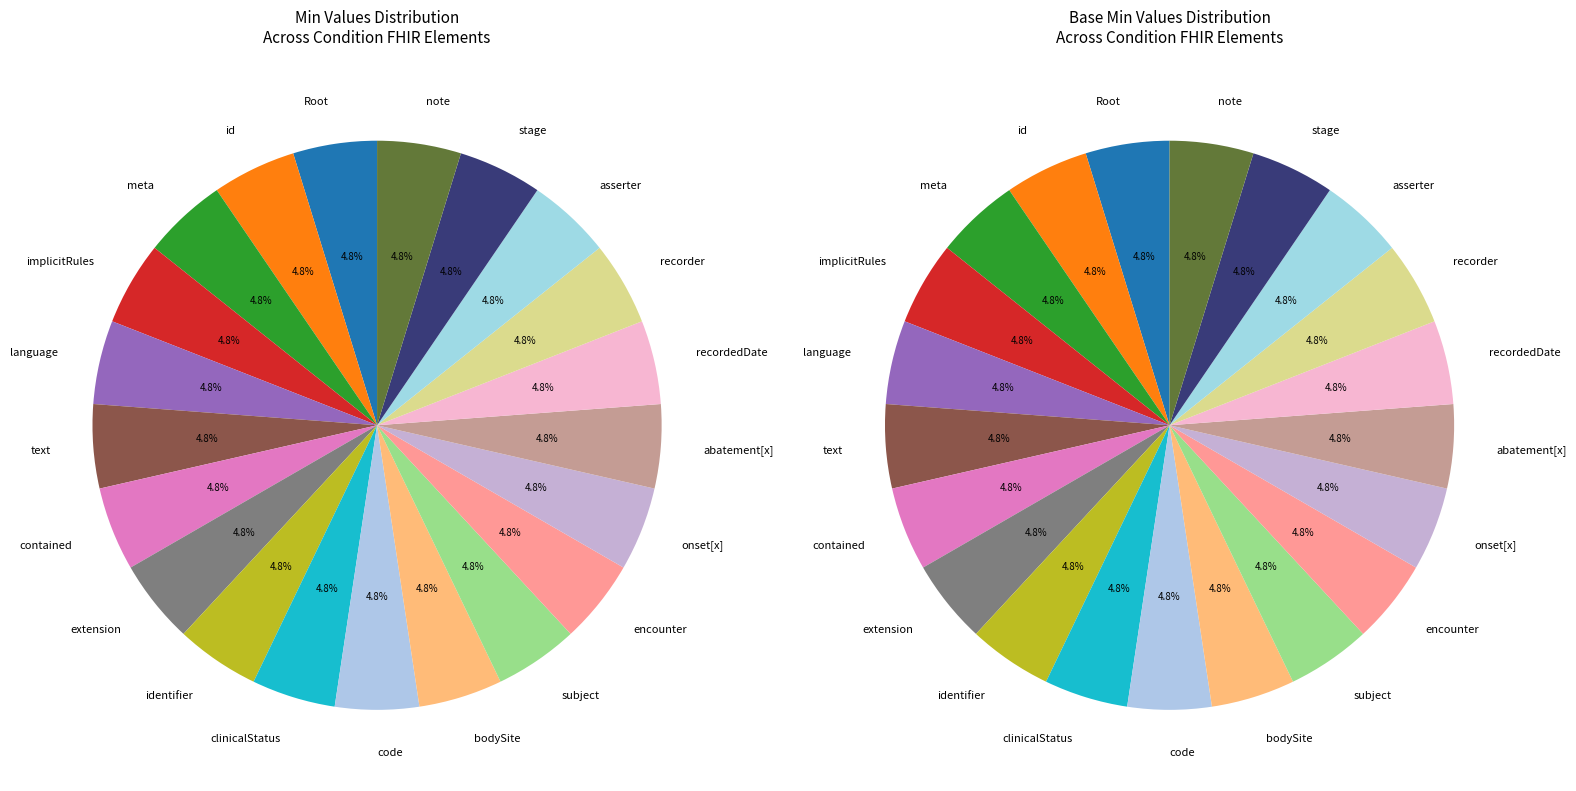

How many slices are in this pie chart?

21